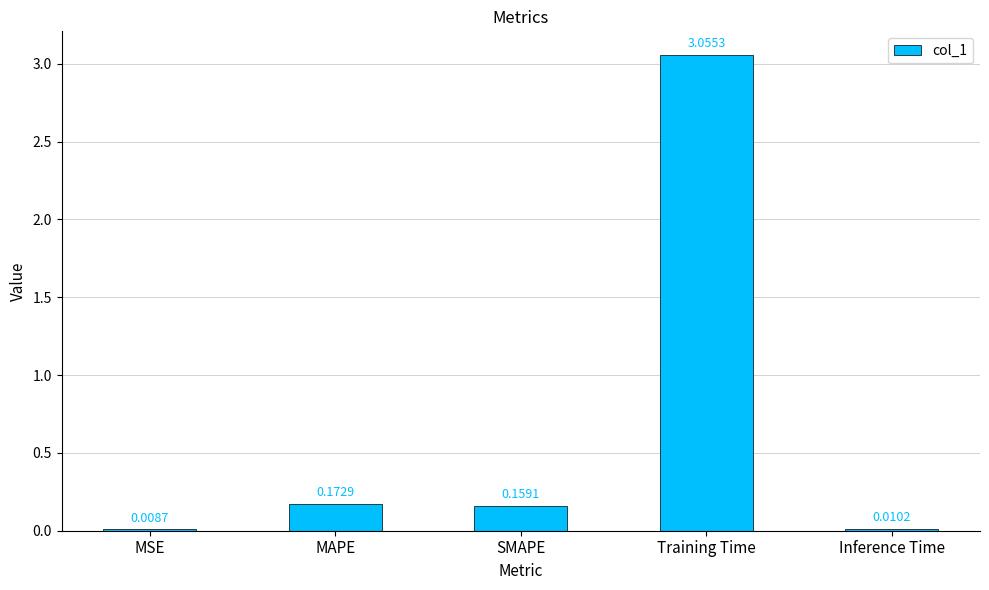

Where is the data nearest to the value 1?

MAPE